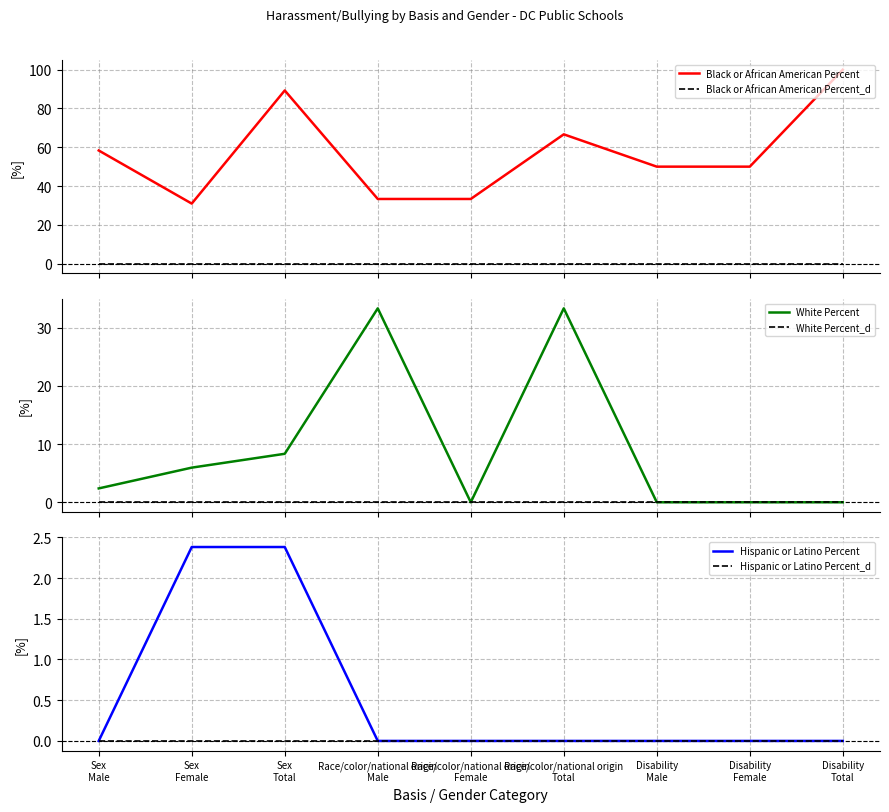

Reading left to right, list all the values displayed in this chart.

Black or African American Percent: Sex
Male=58.3	Sex
Female=31.0	Sex
Total=89.3	Race/color/national origin
Male=33.3	Race/color/national origin
Female=33.3	Race/color/national origin
Total=66.7	Disability
Male=50.0	Disability
Female=50.0	Disability
Total=100.0
Black or African American Percent_d: Sex
Male=0.0	Sex
Female=0.0	Sex
Total=0.0	Race/color/national origin
Male=0.0	Race/color/national origin
Female=0.0	Race/color/national origin
Total=0.0	Disability
Male=0.0	Disability
Female=0.0	Disability
Total=0.0
White Percent: Sex
Male=2.4	Sex
Female=6.0	Sex
Total=8.3	Race/color/national origin
Male=33.3	Race/color/national origin
Female=0.0	Race/color/national origin
Total=33.3	Disability
Male=0.0	Disability
Female=0.0	Disability
Total=0.0
White Percent_d: Sex
Male=0.0	Sex
Female=0.0	Sex
Total=0.0	Race/color/national origin
Male=0.0	Race/color/national origin
Female=0.0	Race/color/national origin
Total=0.0	Disability
Male=0.0	Disability
Female=0.0	Disability
Total=0.0
Hispanic or Latino Percent: Sex
Male=0.0	Sex
Female=2.4	Sex
Total=2.4	Race/color/national origin
Male=0.0	Race/color/national origin
Female=0.0	Race/color/national origin
Total=0.0	Disability
Male=0.0	Disability
Female=0.0	Disability
Total=0.0
Hispanic or Latino Percent_d: Sex
Male=0.0	Sex
Female=0.0	Sex
Total=0.0	Race/color/national origin
Male=0.0	Race/color/national origin
Female=0.0	Race/color/national origin
Total=0.0	Disability
Male=0.0	Disability
Female=0.0	Disability
Total=0.0